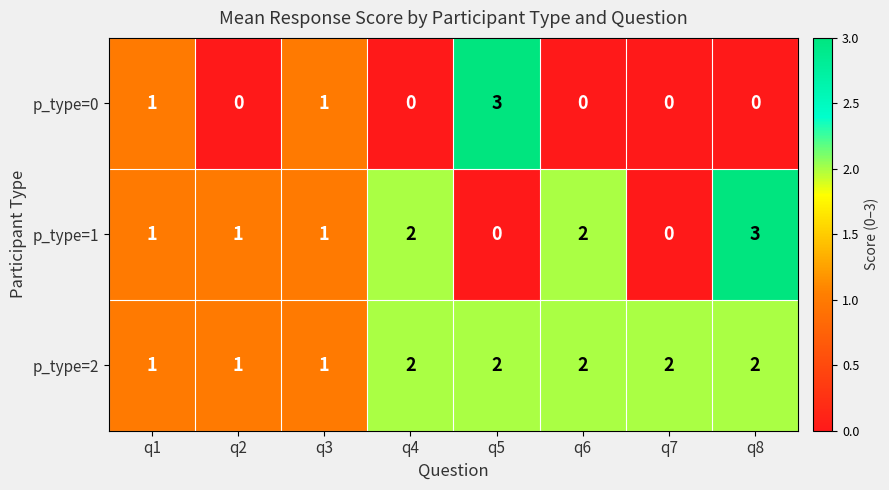

At how many categories does at least one series exceed 0?

8